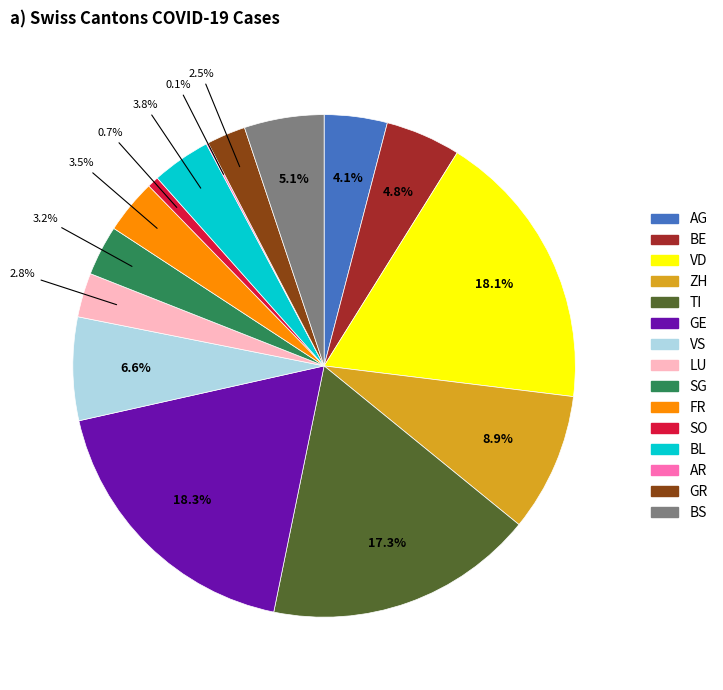

What percentage do BE and GR together represent?

7.3%